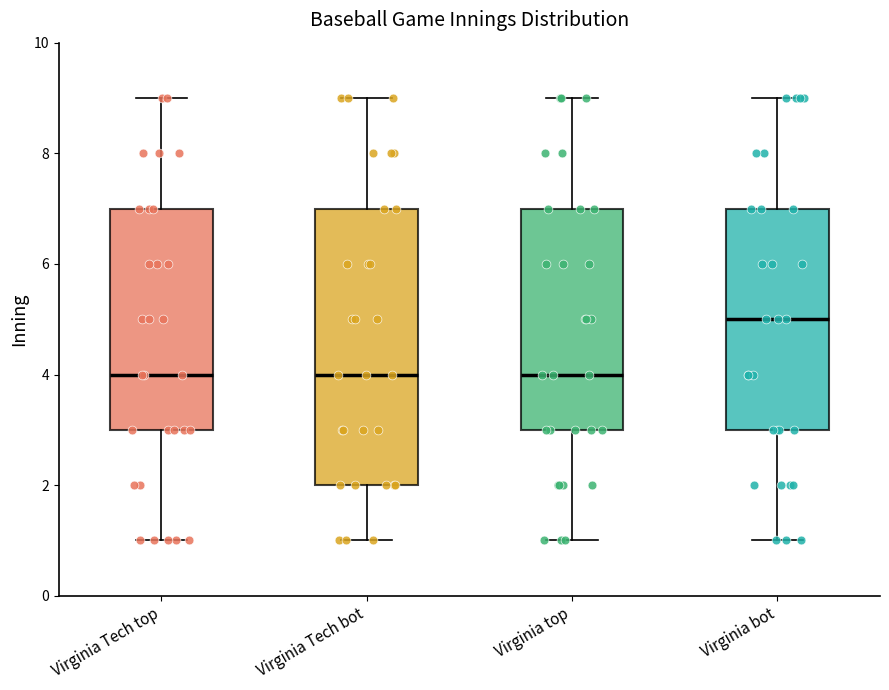

Reading left to right, read every box against the y-axis: the position of its median line, the range the box covers, and the ends of its whiskers. The values are not printed on the chart, so give them approximately, as read against the axis.

Virginia Tech top: median 4, box 3 to 7, whiskers 1 to 9
Virginia Tech bot: median 4, box 2 to 7, whiskers 1 to 9
Virginia top: median 4, box 3 to 7, whiskers 1 to 9
Virginia bot: median 5, box 3 to 7, whiskers 1 to 9